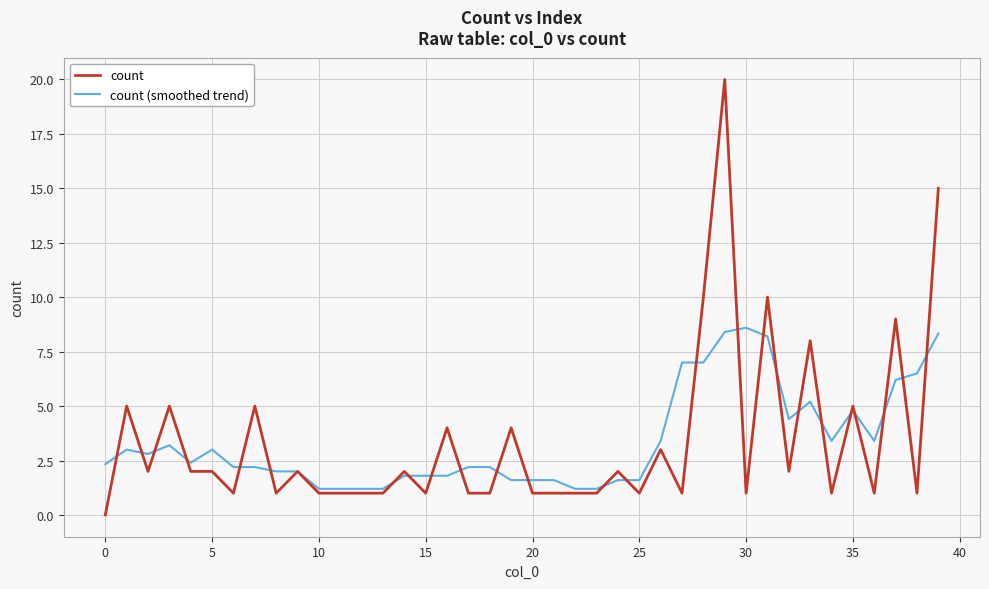

What is the highest value of the count (smoothed trend) series?

8.6